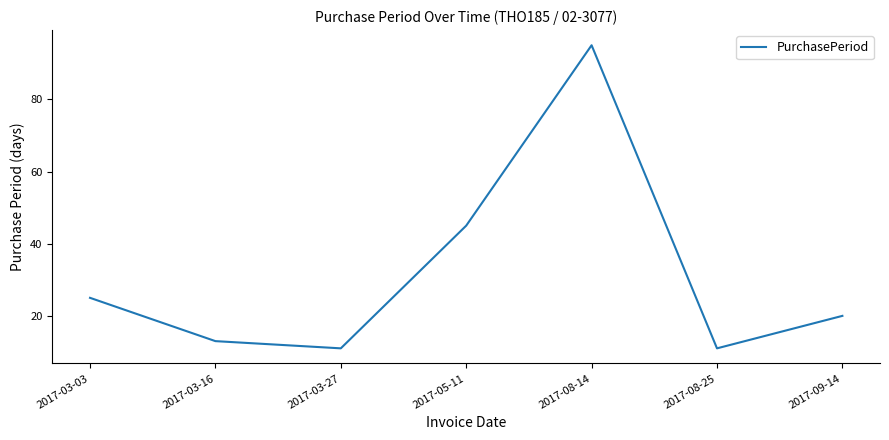

What is the maximum value shown in the chart?

95